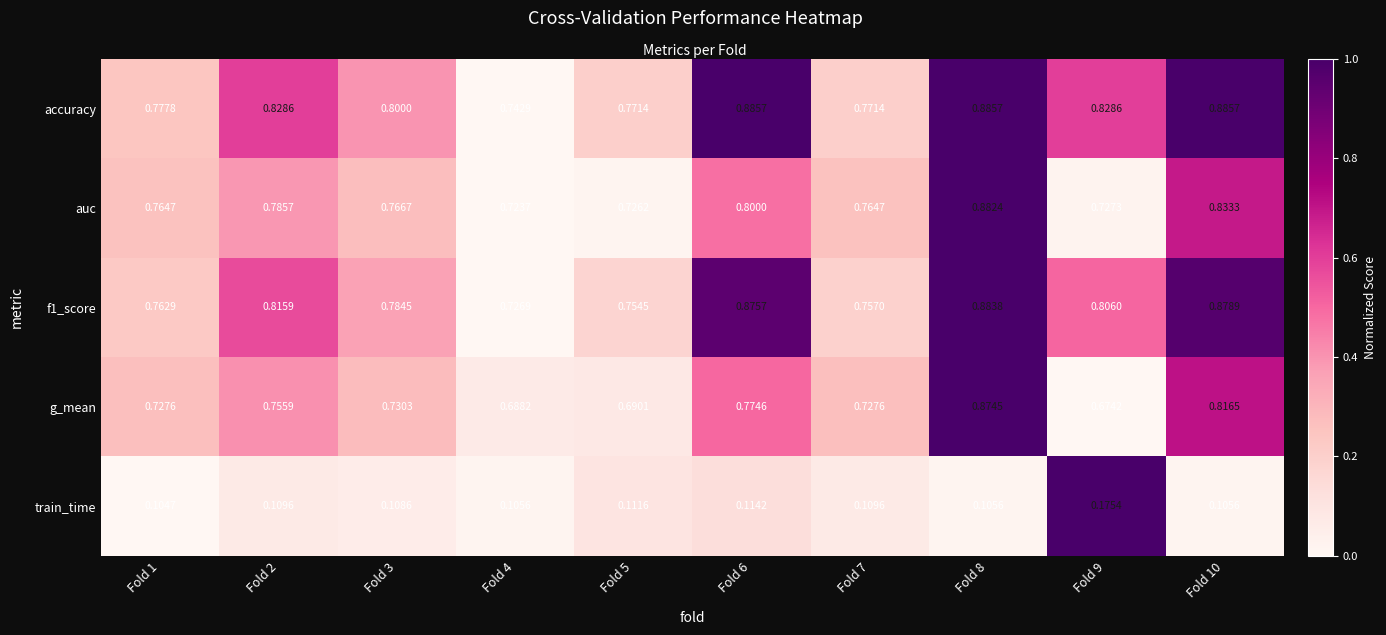

How many series are shown in this chart?

5